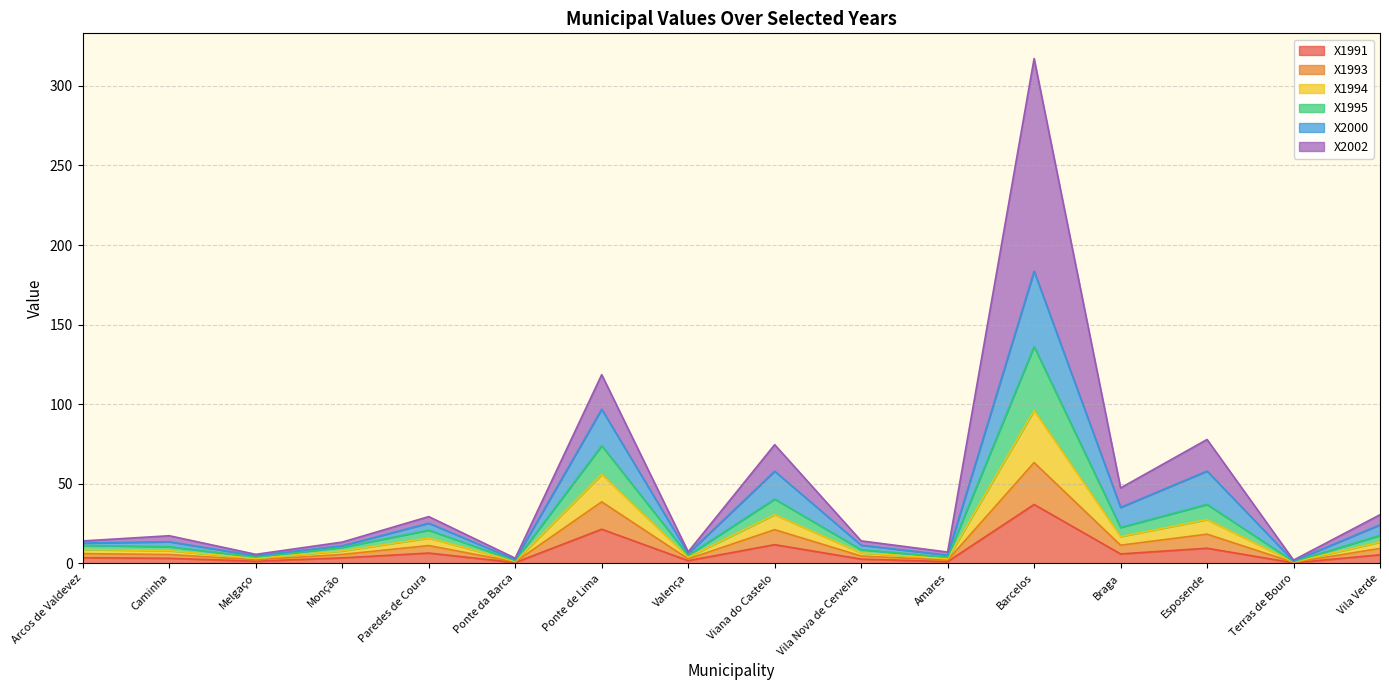

At which label does X1991 reach its peak?

Barcelos